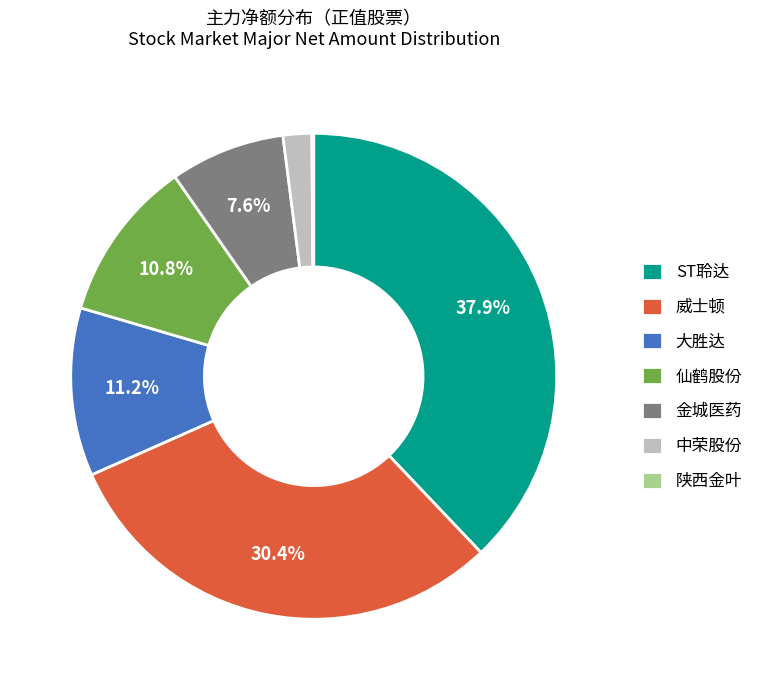

Is there a majority slice in this chart?

No